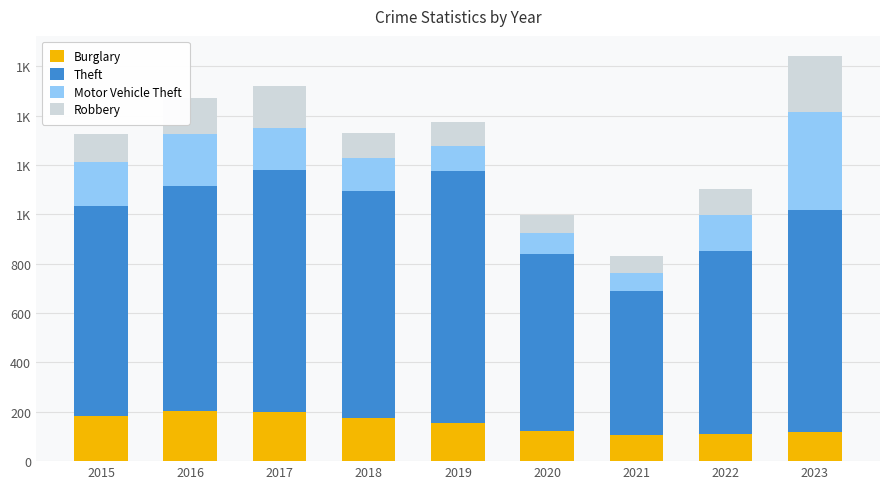

Does the chart contain any negative values?

No